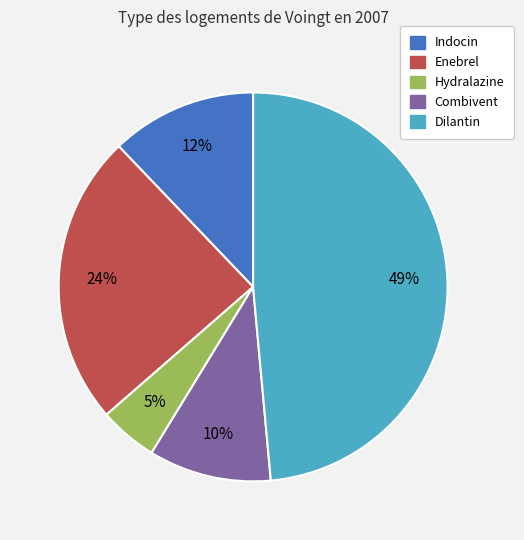

Which slice is the largest?

Dilantin